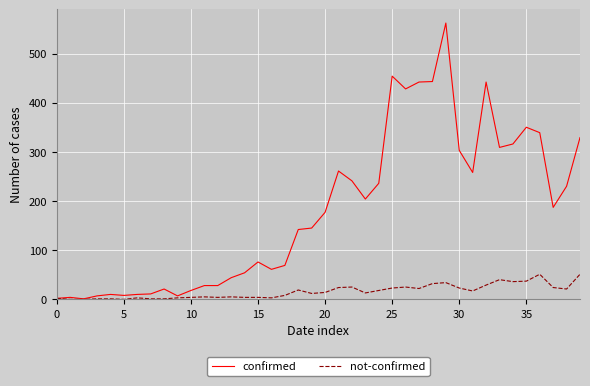

What is the maximum value shown in the chart?

562